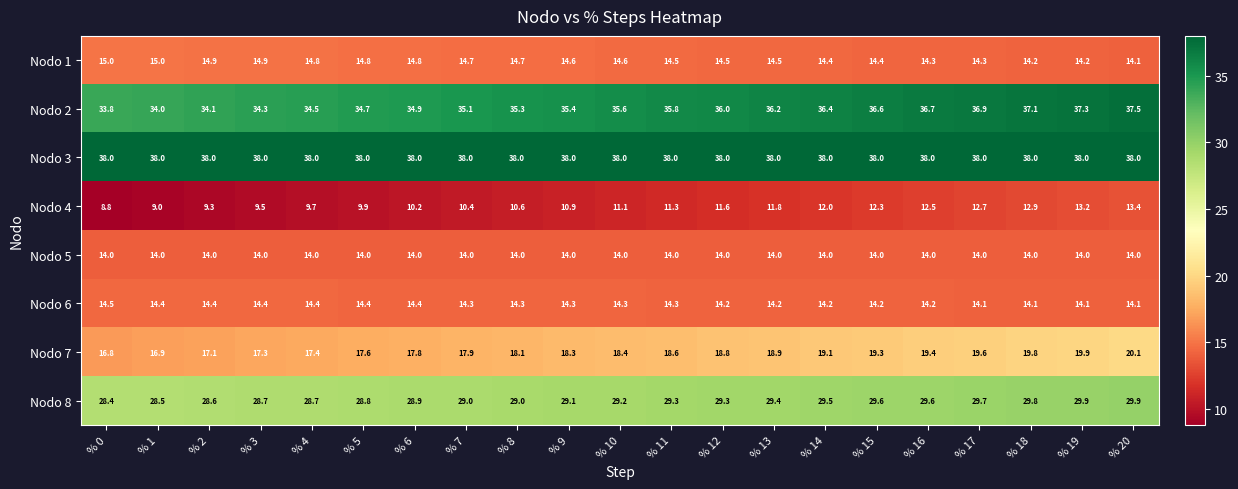

What is the minimum value shown in the chart?

8.8